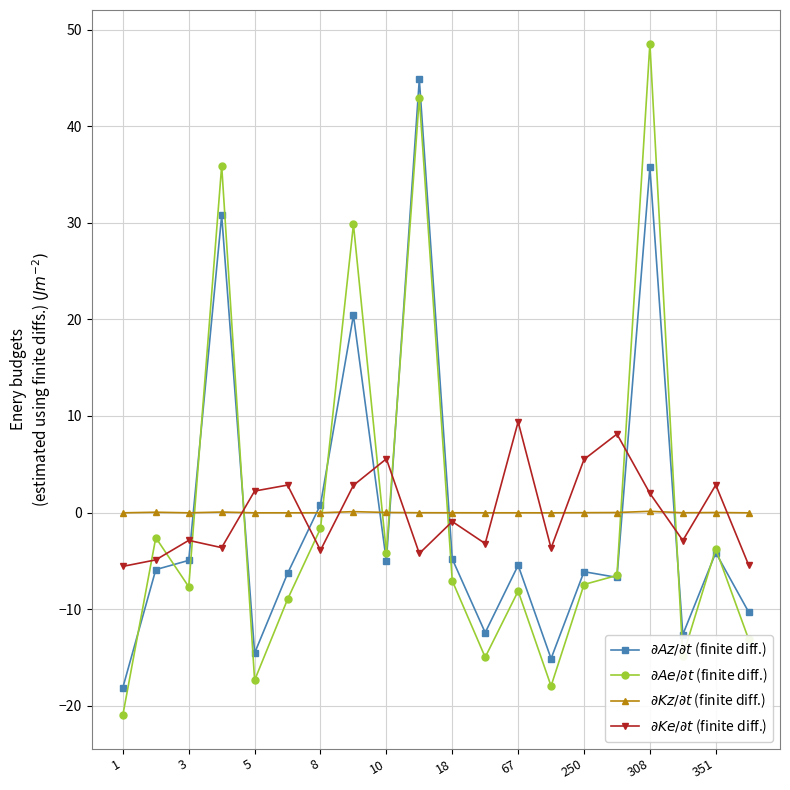

At how many categories does at least one series exceed 17?

4